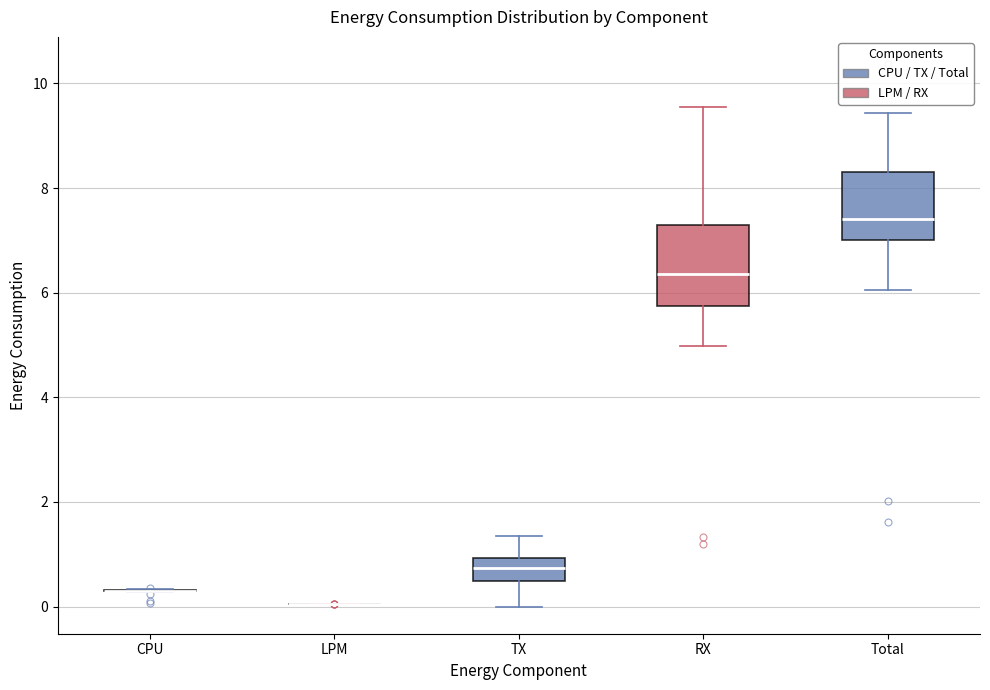

Reading left to right, read every box against the y-axis: the position of its median line, the range the box covers, and the ends of its whiskers. The values are not printed on the chart, so give them approximately, as read against the axis.

CPU: box collapsed to a line at 0.4, whiskers 0.2 to 0.4
LPM: box collapsed to a line at 0.0, whiskers 0.0 to 0.0
TX: median 0.8, box 0.4 to 1.0, whiskers 0.0 to 1.4
RX: median 6.4, box 5.8 to 7.2, whiskers 5.0 to 9.6
Total: median 7.4, box 7.0 to 8.4, whiskers 6.0 to 9.4